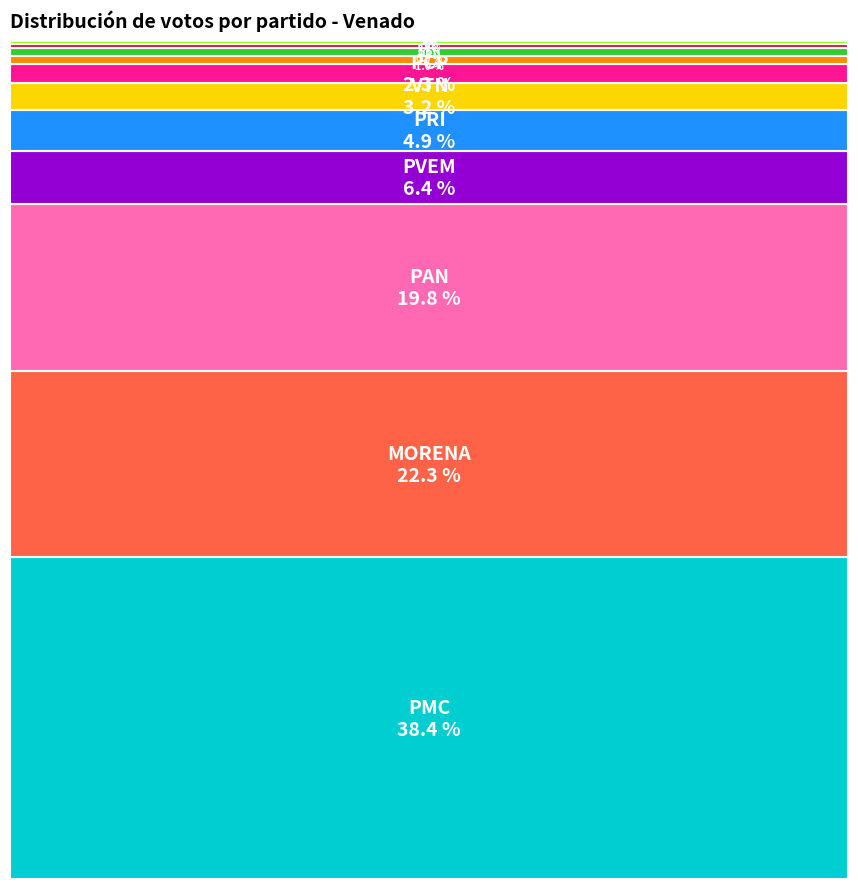

To the nearest percent, what portion does PT represent?

1%